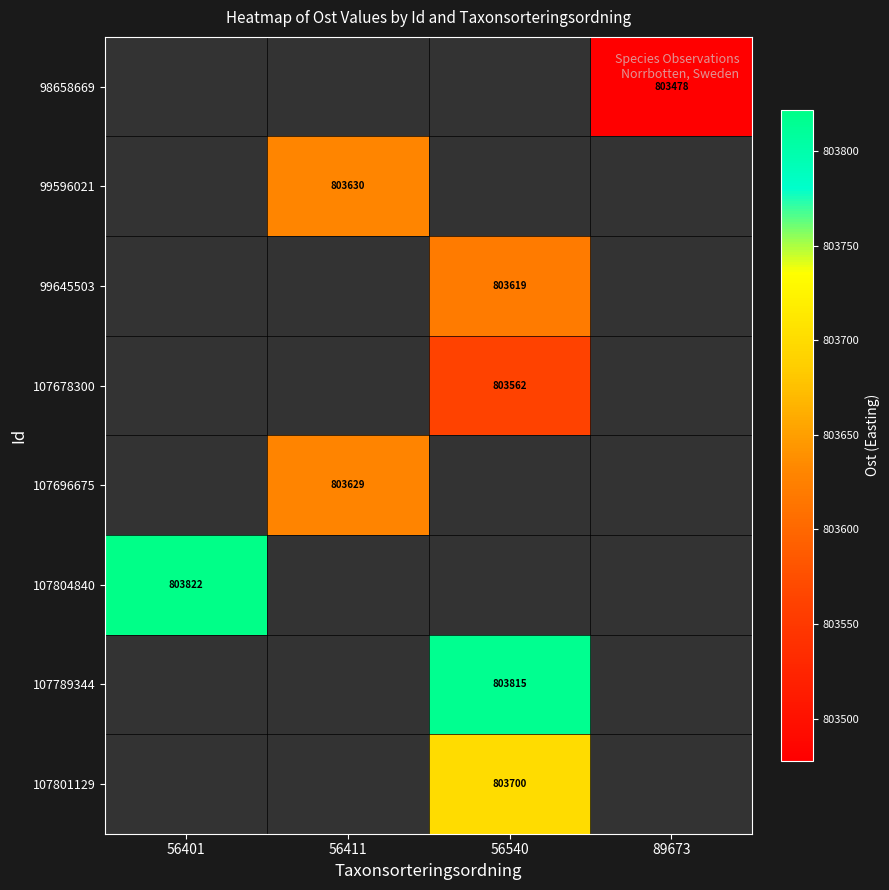

Is the value of 99596021 at 89673 greater than the value of 107696675 at 56411?

No